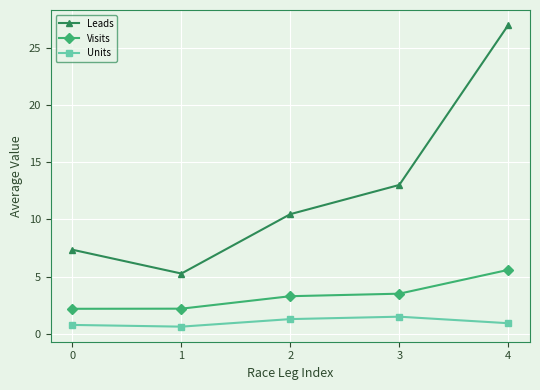

List the series in order of their peak value, highest first.

Leads, Visits, Units